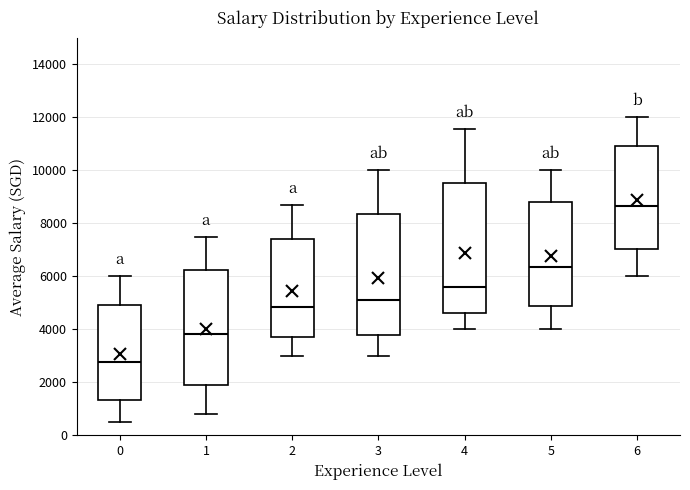

Reading left to right, transcribe this box plot: for each box, give where its median line is, the range the box spans, and where its two whiskers end, as read against the y-axis. The values are not printed on the chart, so give them approximately, as read against the axis.

0: median 2800, box 1400 to 5000, whiskers 600 to 6000
1: median 3800, box 1800 to 6200, whiskers 800 to 7600
2: median 4800, box 3600 to 7400, whiskers 3000 to 8800
3: median 5200, box 3800 to 8400, whiskers 3000 to 10000
4: median 5600, box 4600 to 9600, whiskers 4000 to 11600
5: median 6400, box 4800 to 8800, whiskers 4000 to 10000
6: median 8600, box 7000 to 11000, whiskers 6000 to 12000